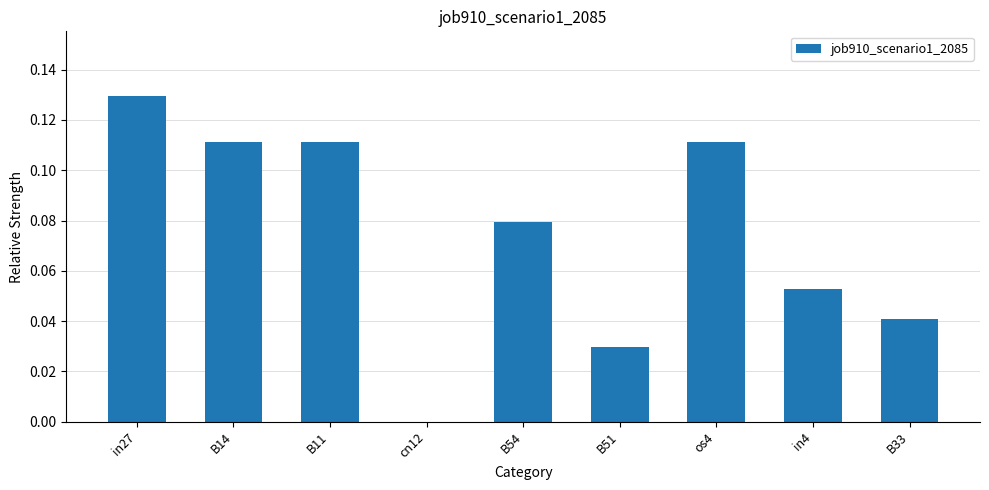

Which category has the highest value across all series?

in27